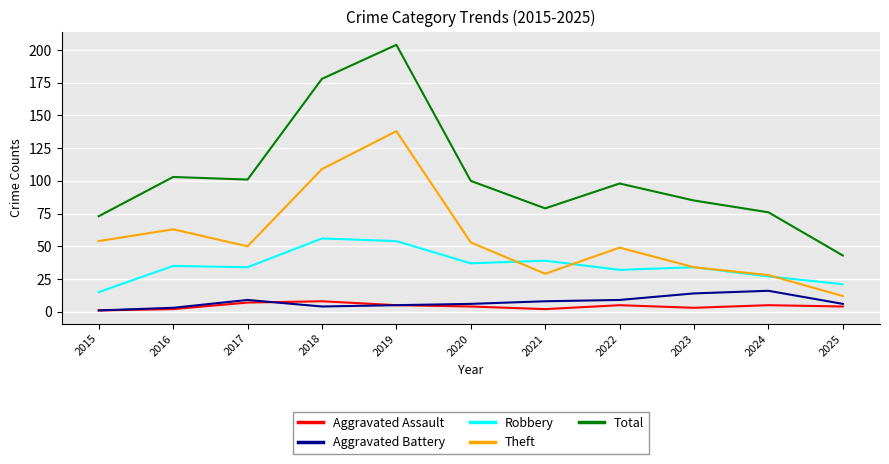

Reading right to left, list all the values displayed in this chart.

Aggravated Assault: 2025=4	2024=5	2023=3	2022=5	2021=2	2020=4	2019=5	2018=8	2017=7	2016=2	2015=1
Aggravated Battery: 2025=6	2024=16	2023=14	2022=9	2021=8	2020=6	2019=5	2018=4	2017=9	2016=3	2015=1
Robbery: 2025=21	2024=27	2023=34	2022=32	2021=39	2020=37	2019=54	2018=56	2017=34	2016=35	2015=15
Theft: 2025=12	2024=28	2023=34	2022=49	2021=29	2020=53	2019=138	2018=109	2017=50	2016=63	2015=54
Total: 2025=43	2024=76	2023=85	2022=98	2021=79	2020=100	2019=204	2018=178	2017=101	2016=103	2015=73